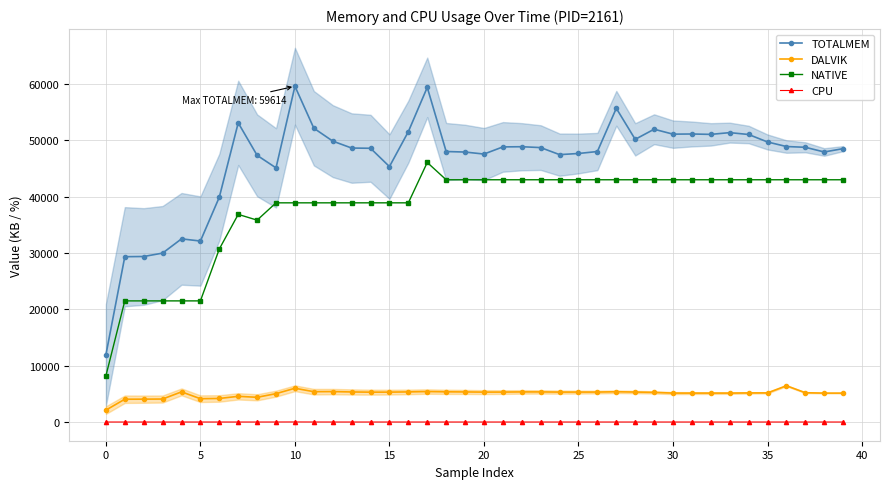

How many values in the TOTALMEM series are below 48720?

20